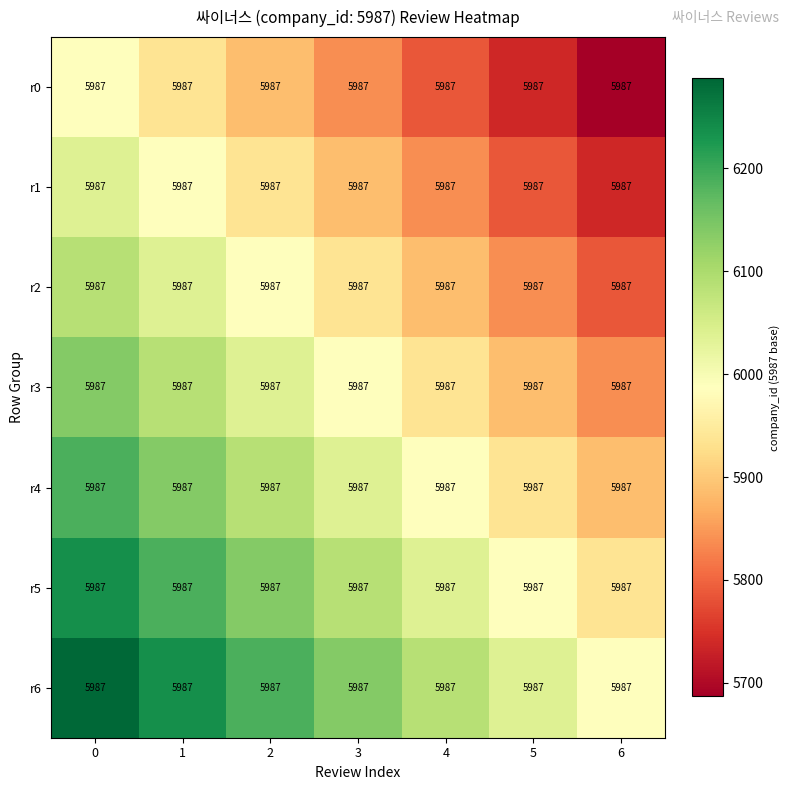

Count the number of data series in this chart.

7